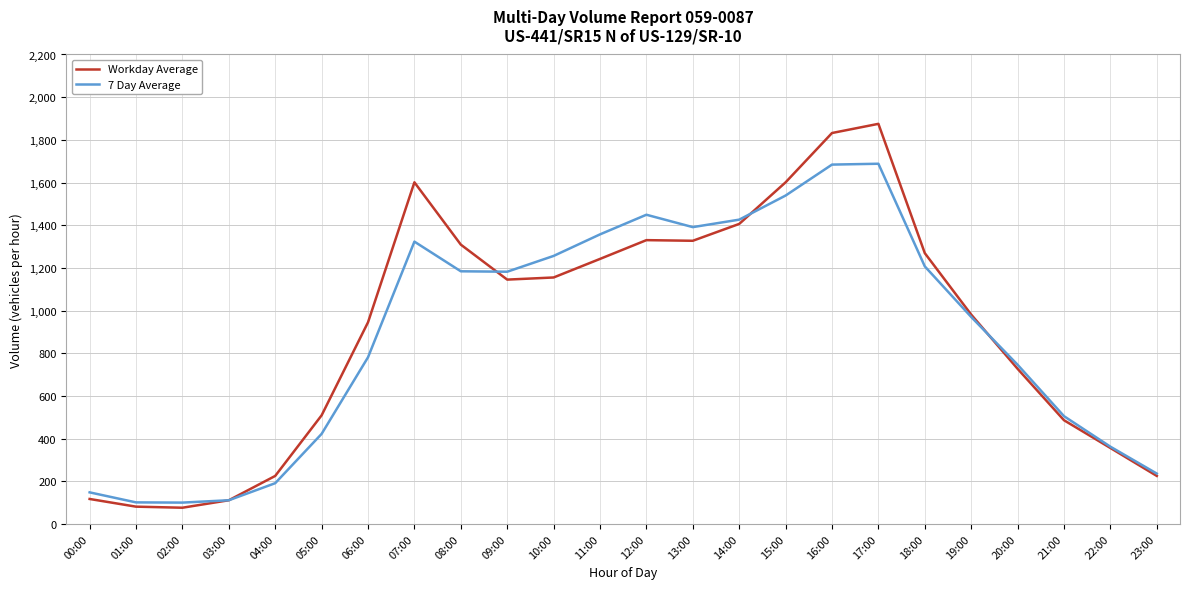

Is the value of Workday Average at 17:00 greater than the value of 7 Day Average at 08:00?

Yes